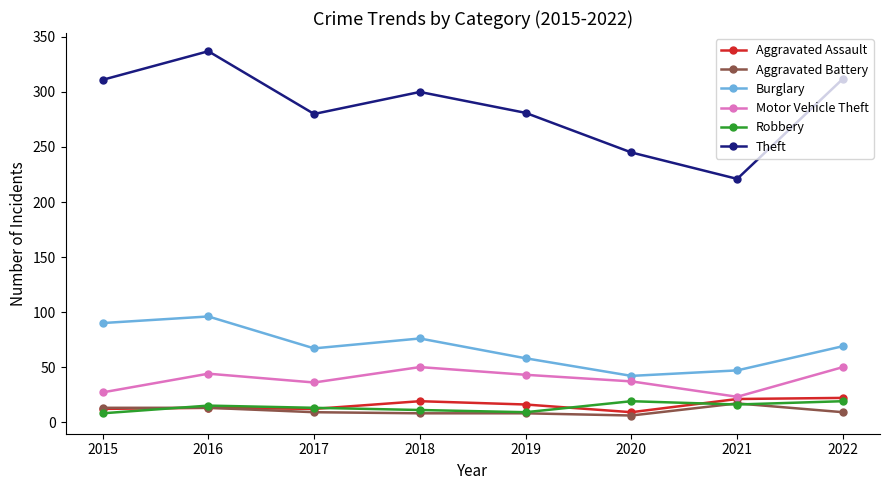

What is the value of the Aggravated Battery point at the 2nd from the left?

13